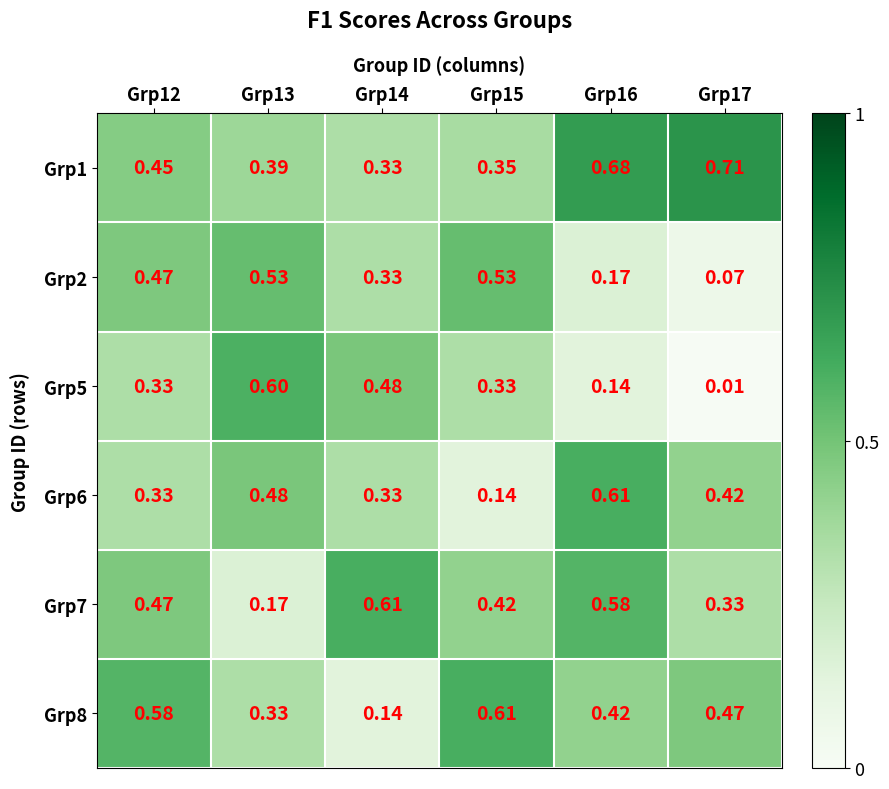

Is the value of Grp1 at Grp13 greater than the value of Grp6 at Grp15?

Yes